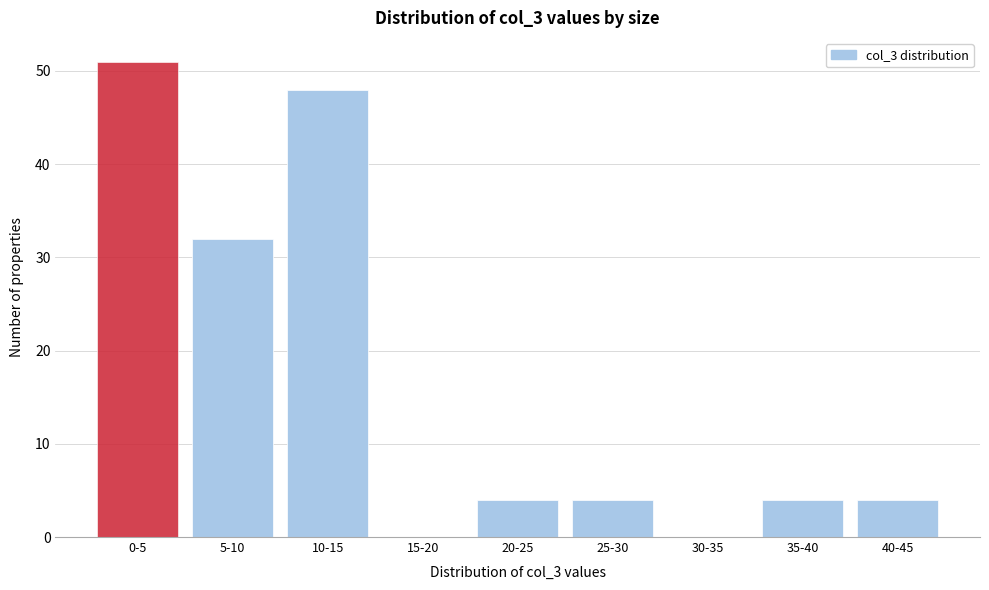

Reading right to left, extract all data points from this chart.

40-45=4	35-40=4	30-35=0	25-30=4	20-25=4	15-20=0	10-15=48	5-10=32	0-5=51